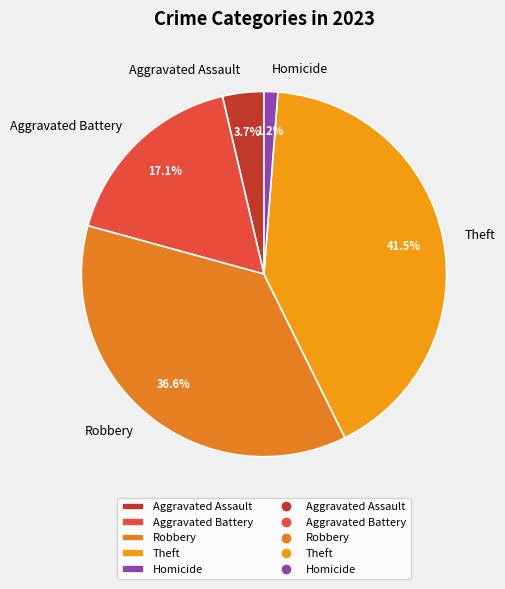

How much of the chart is everything except Theft?

58.5%